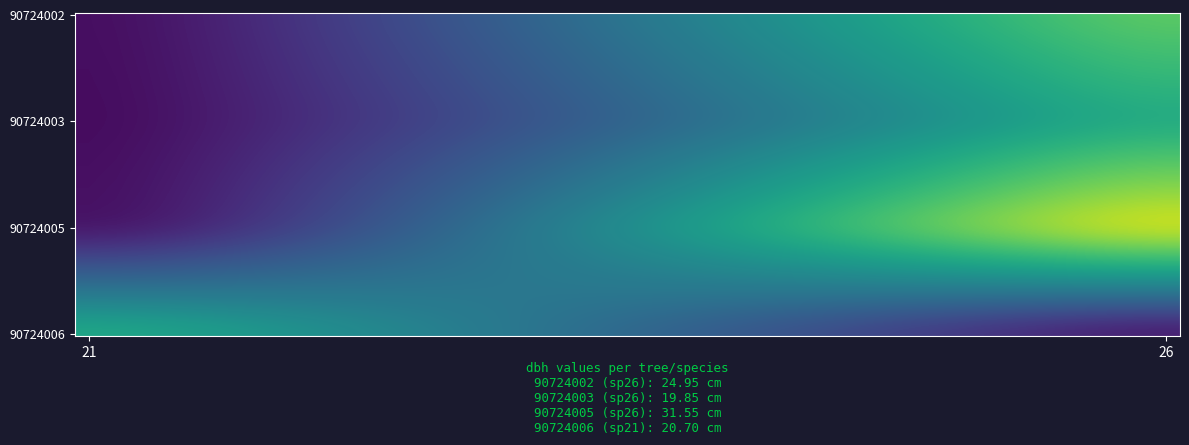

Reading right to left, extract all data points from this chart.

90724002: 24.9	0.0
90724003: 19.9	0.0
90724005: 31.6	0.0
90724006: 0.0	20.7